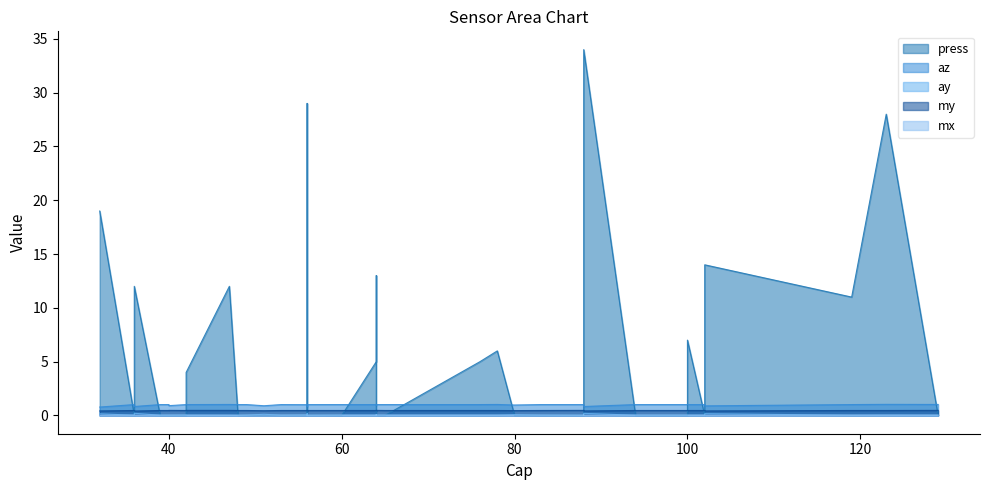

What is the value of the az point at the 11th from the left?

1.0